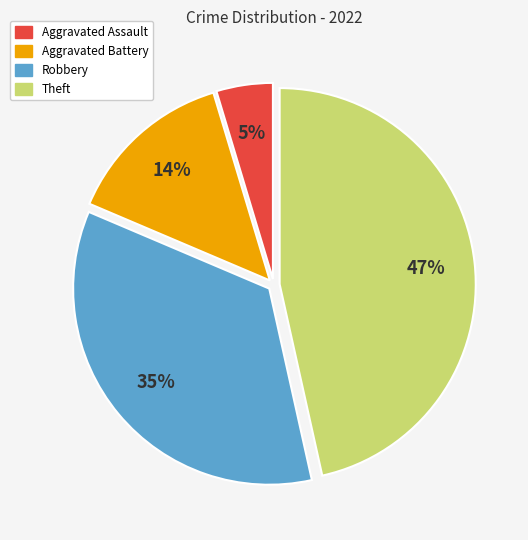

Between Aggravated Battery and Robbery, which is larger?

Robbery